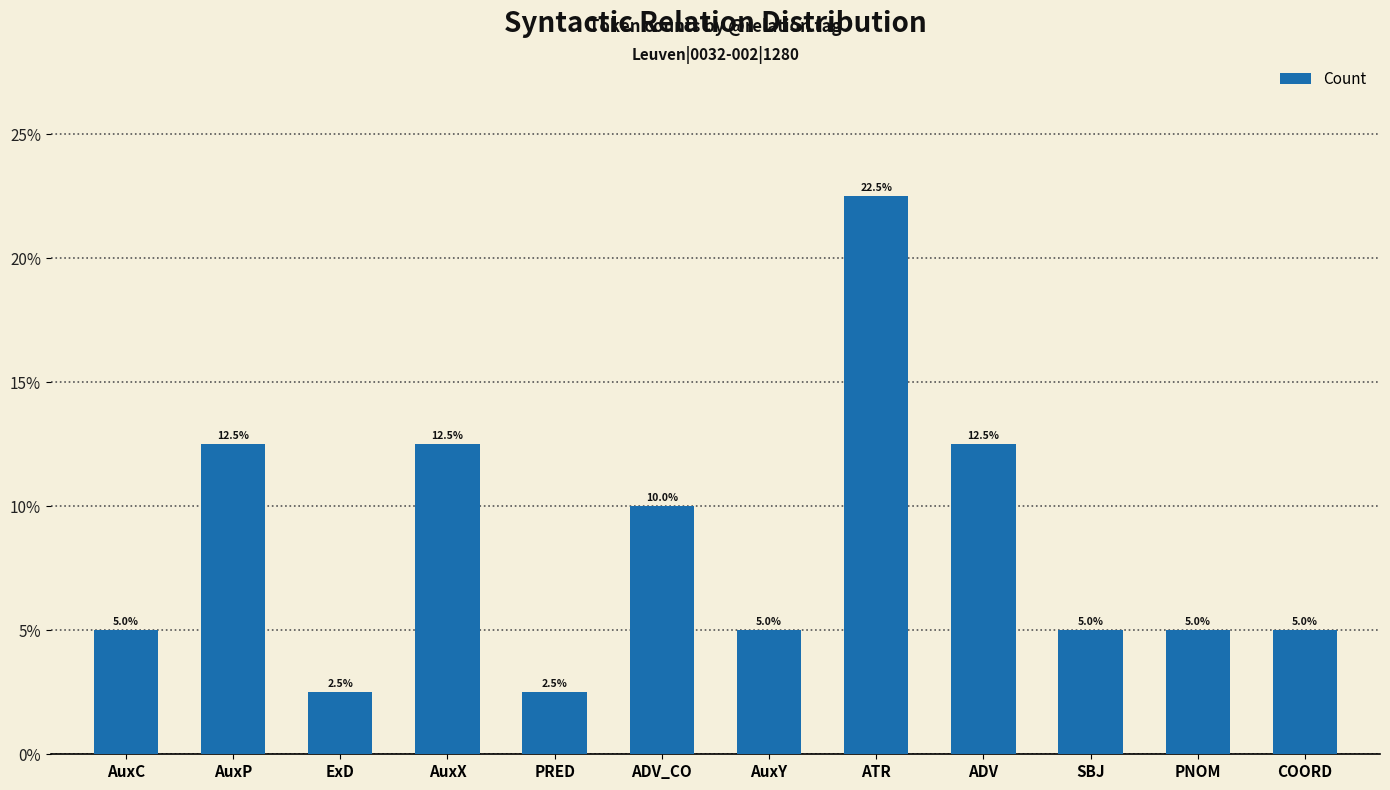

What is the sum of all values?

100.0